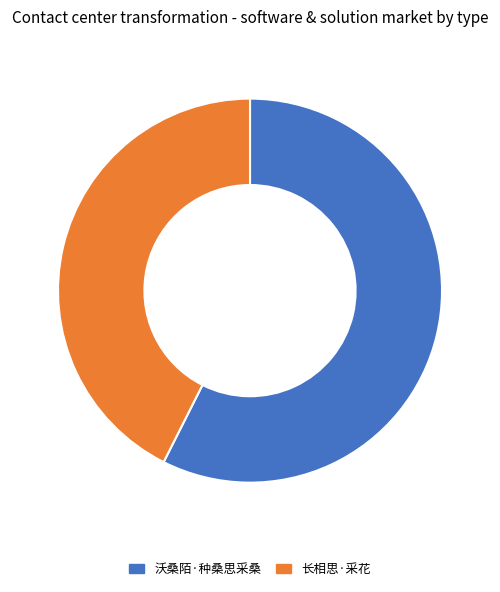

Is the sum of 沃桑陌·种桑思采桑 and 长相思·采花 greater than half?

Yes